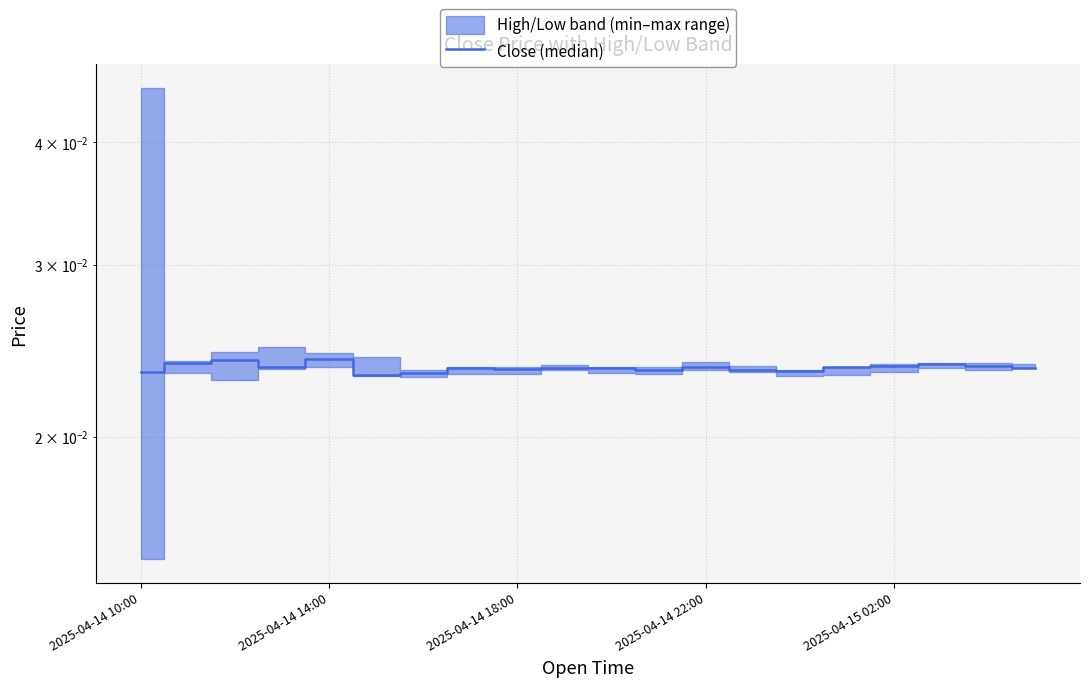

Count the values in the range 0 to 1.

20